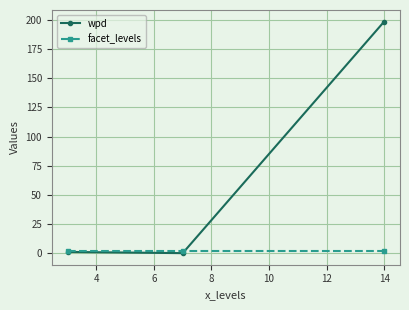

Which series has the largest range (max minus min)?

wpd